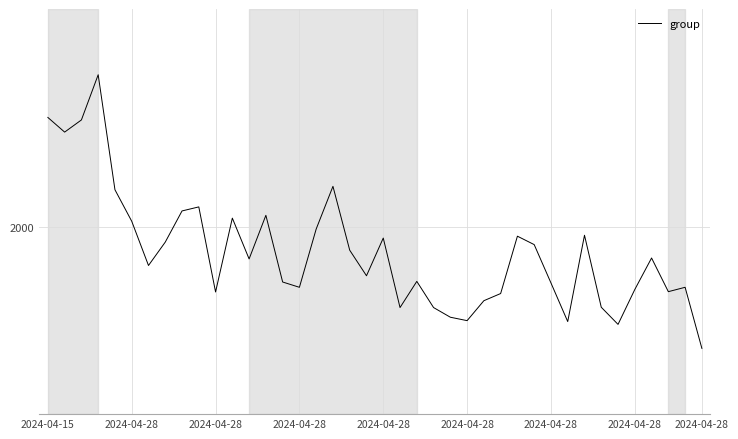

What is the sum of all values?

76845